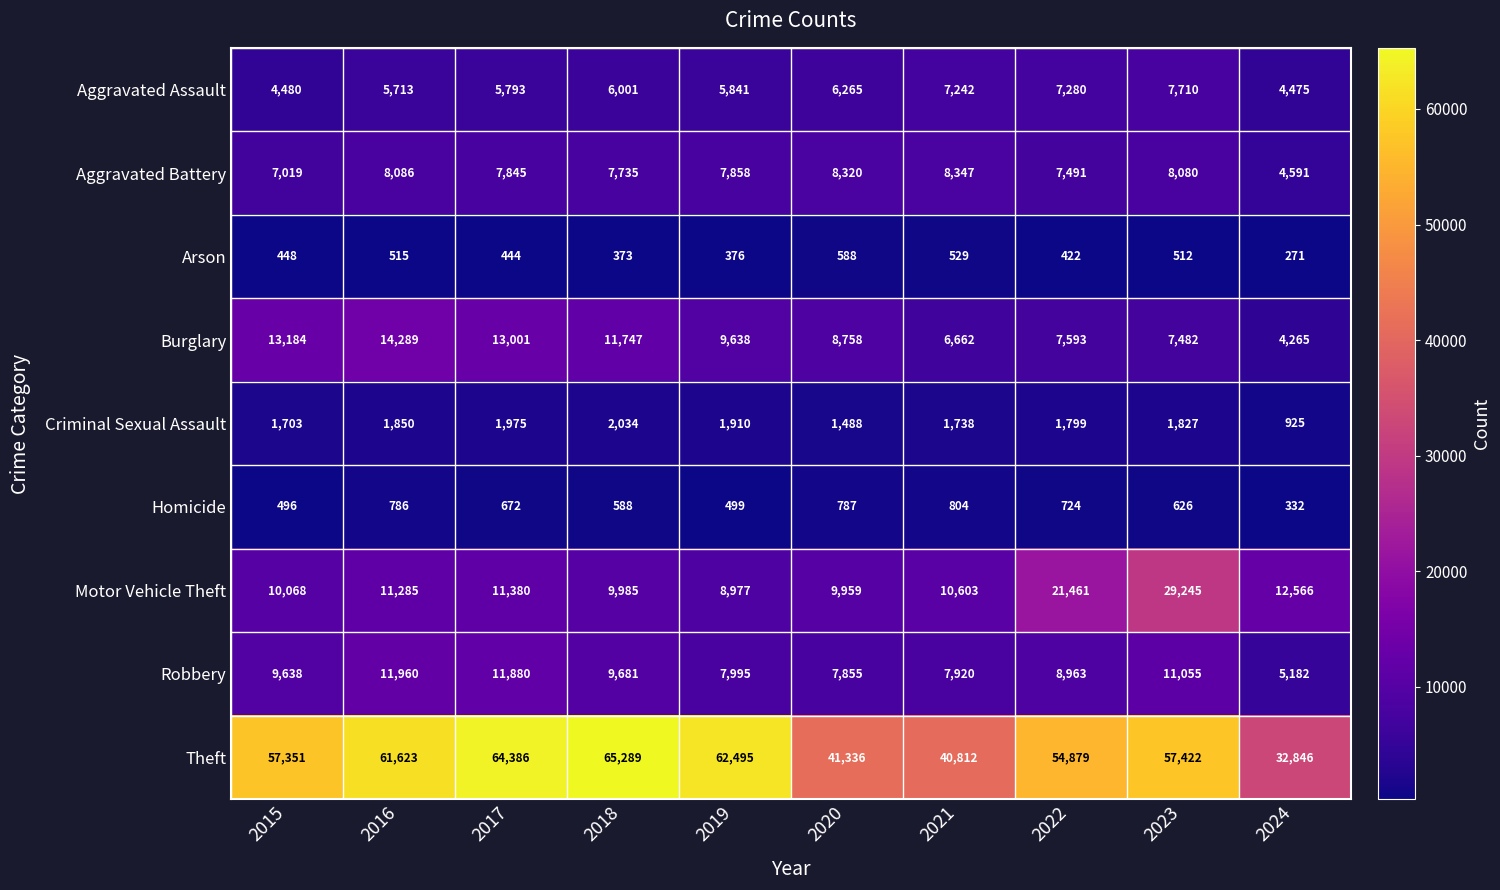

List the series in order of their peak value, highest first.

Theft, Motor Vehicle Theft, Burglary, Robbery, Aggravated Battery, Aggravated Assault, Criminal Sexual Assault, Homicide, Arson